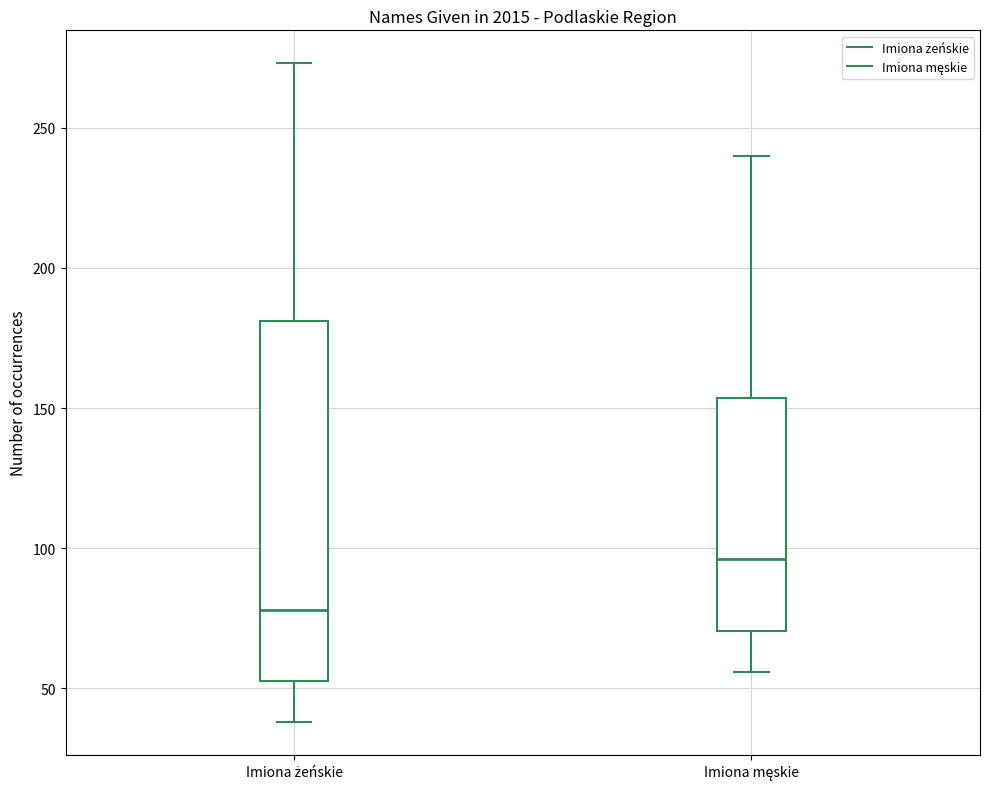

Which box has the lowest median line?

Imiona żeńskie